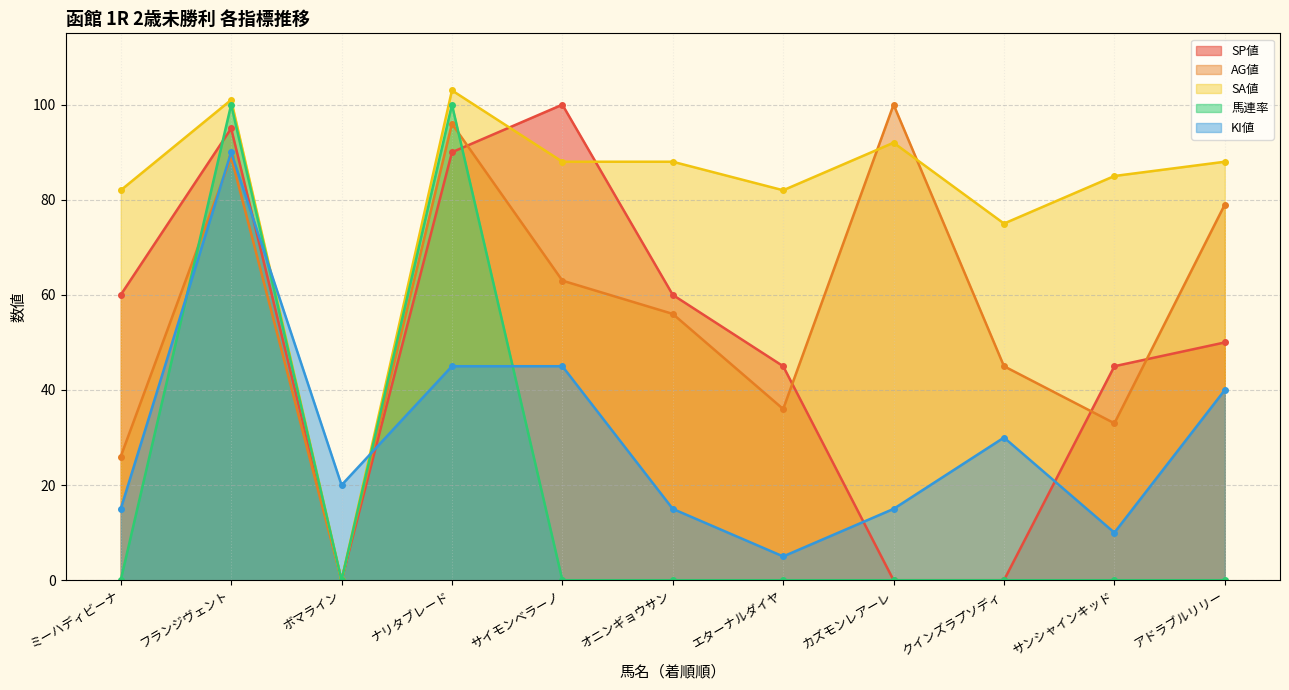

Between ミーハディビーナ and ナリタブレード, which series saw the biggest shift?

馬連率